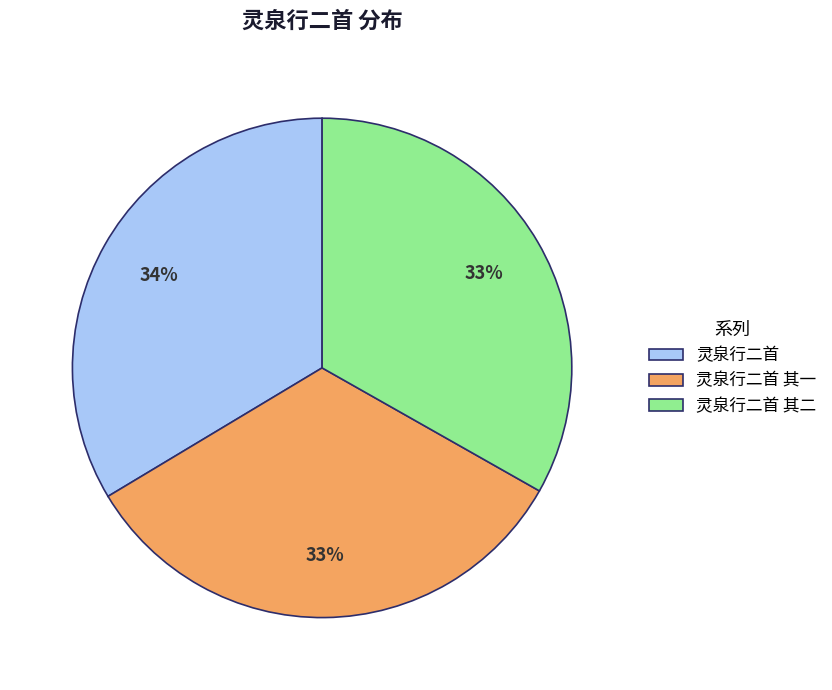

Count the number of slices in the pie.

3